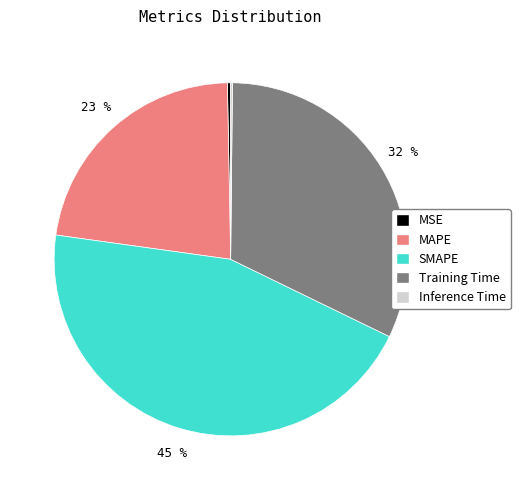

Does SMAPE represent more than half of the total?

No